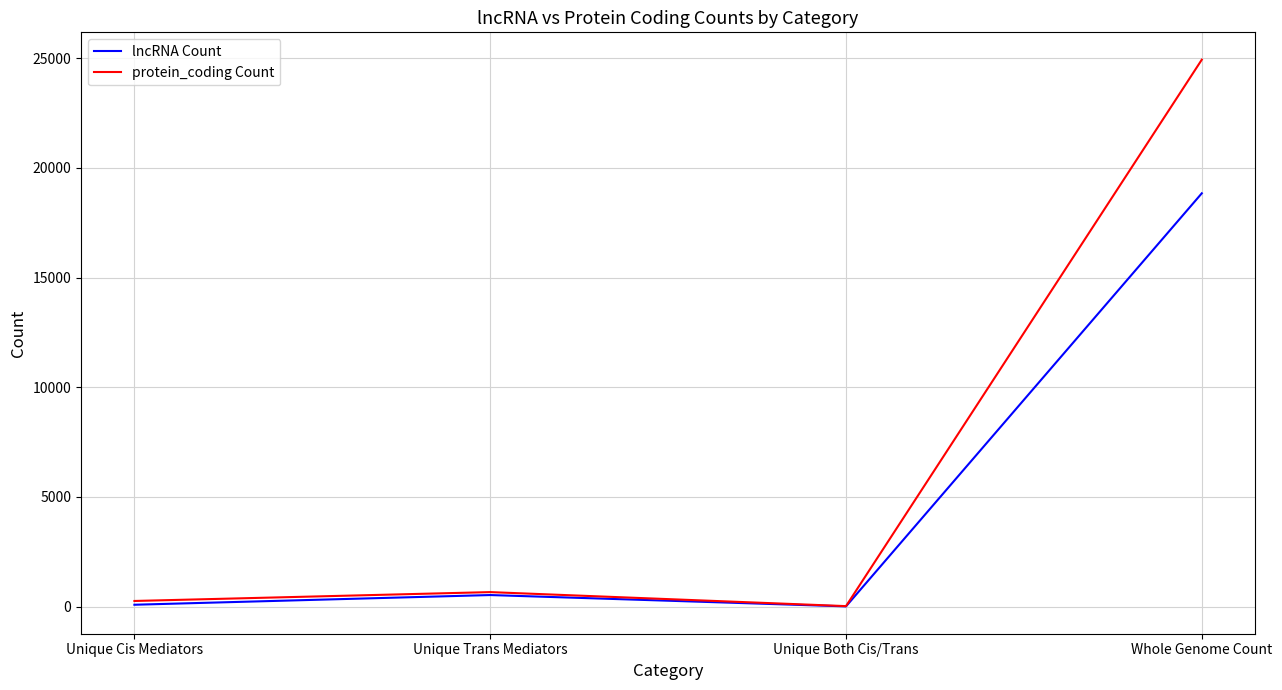

List the series in order of their peak value, lowest first.

lncRNA Count, protein_coding Count